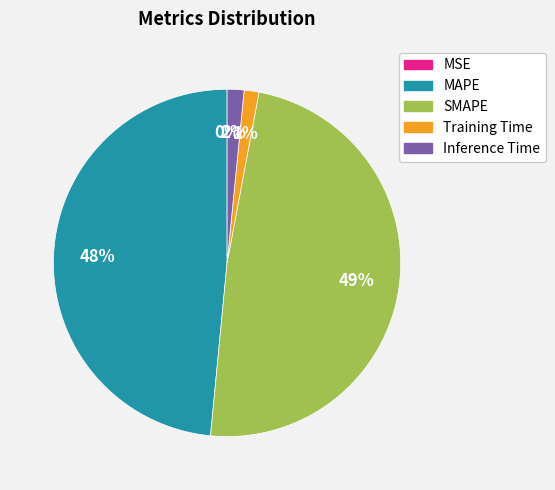

Between Training Time and SMAPE, which is larger?

SMAPE